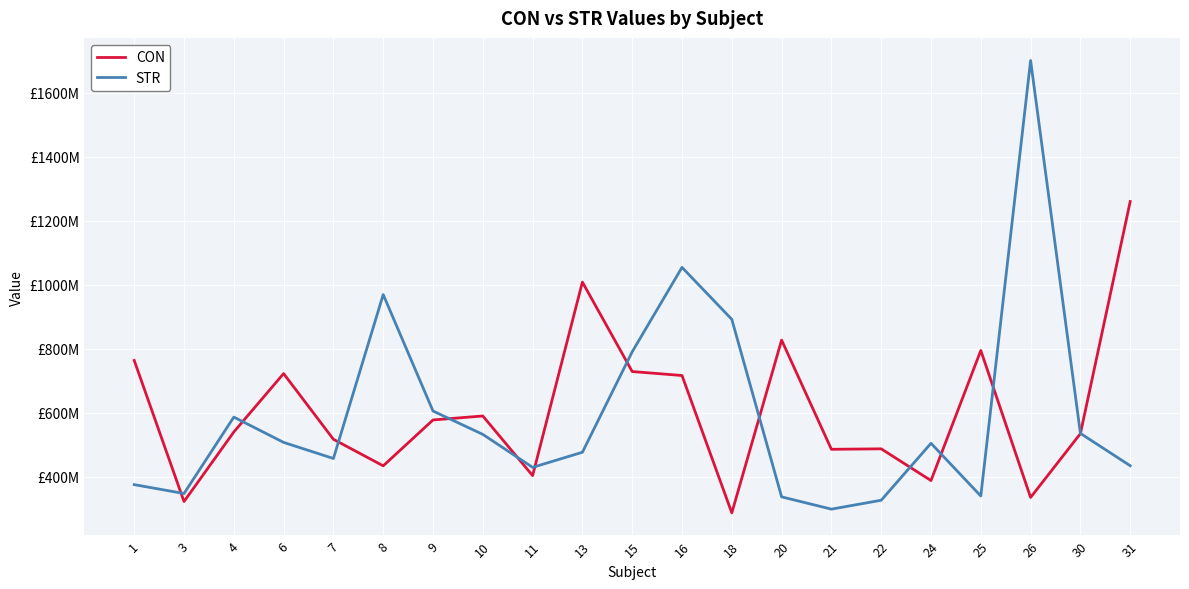

What is the sum of the CON values at 18 and 13?

1294970894.4